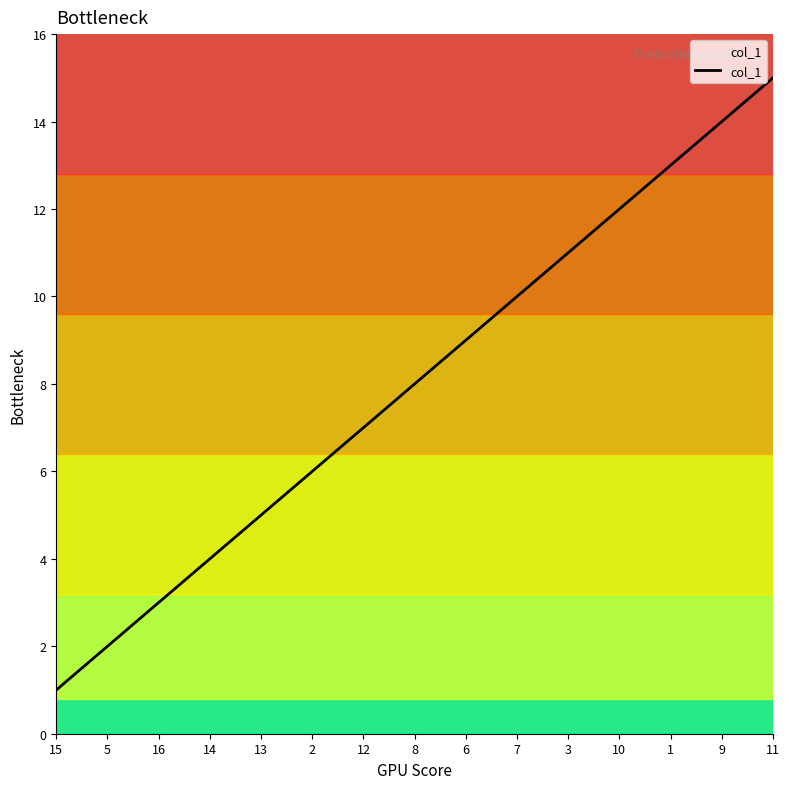

Which label corresponds to the smallest value in the chart?

15